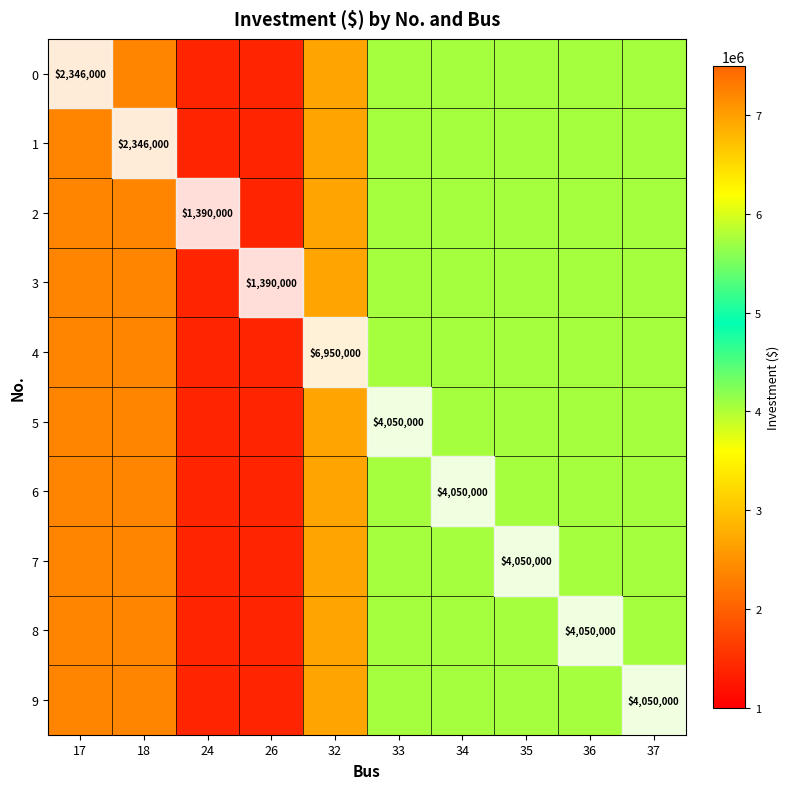

The value of 1 at 33 is 4050000. True or false?

True